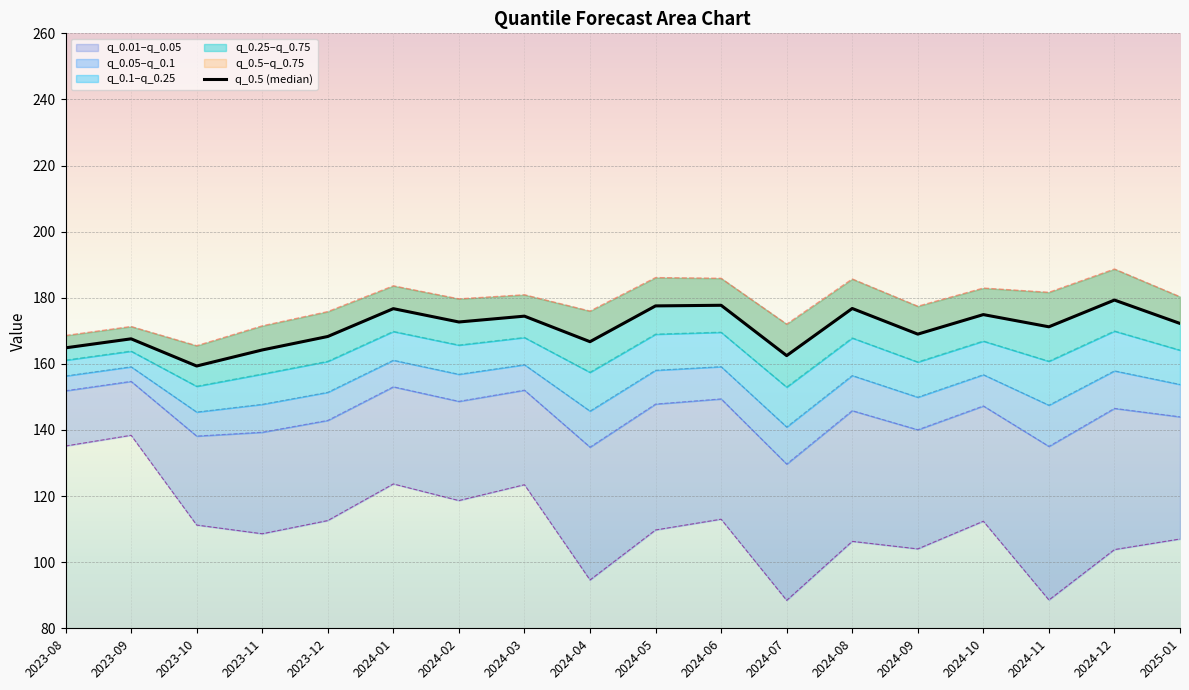

What is the greatest value displayed?

179.3